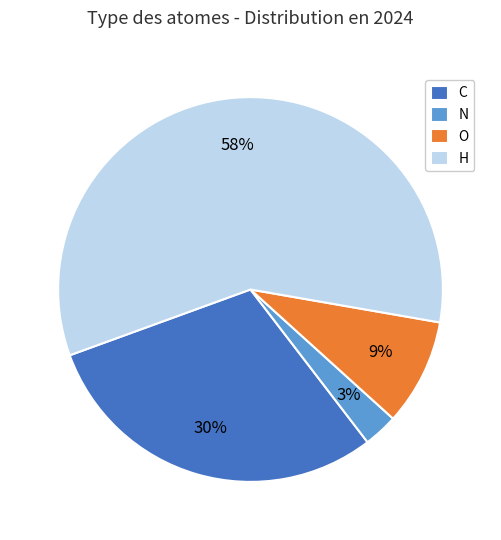

To the nearest percent, what is the combined percentage of O and H?

67%